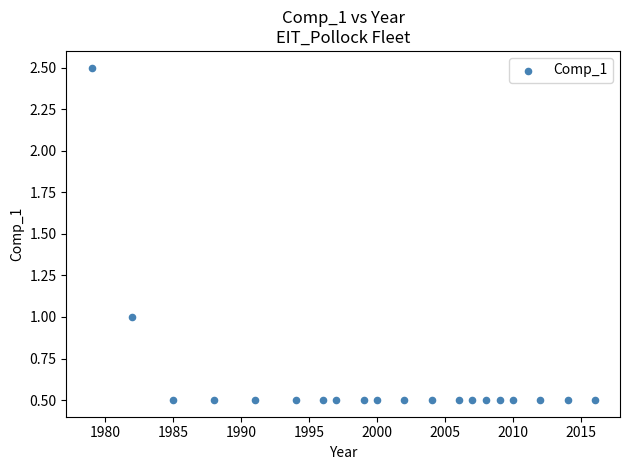

What is the range of Y values (max minus min)?

2.0